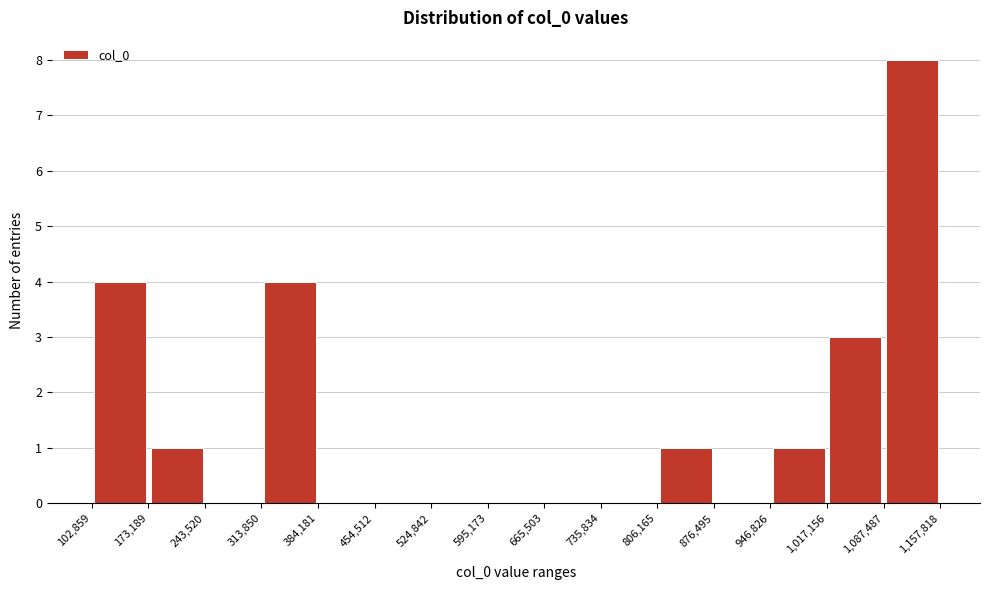

Reading left to right, list every bar in this chart as the range it spans on the x-axis followed by its height. The values are not printed on the chart, so give them approximately, as read against the axis.

102,859 to 173,189: 4
173,189 to 243,520: 1
243,520 to 313,850: 0
313,850 to 384,181: 4
384,181 to 454,512: 0
454,512 to 524,842: 0
524,842 to 595,173: 0
595,173 to 665,503: 0
665,503 to 735,834: 0
735,834 to 806,165: 0
806,165 to 876,495: 1
876,495 to 946,826: 0
946,826 to 1,017,156: 1
1,017,156 to 1,087,487: 3
1,087,487 to 1,157,818: 8